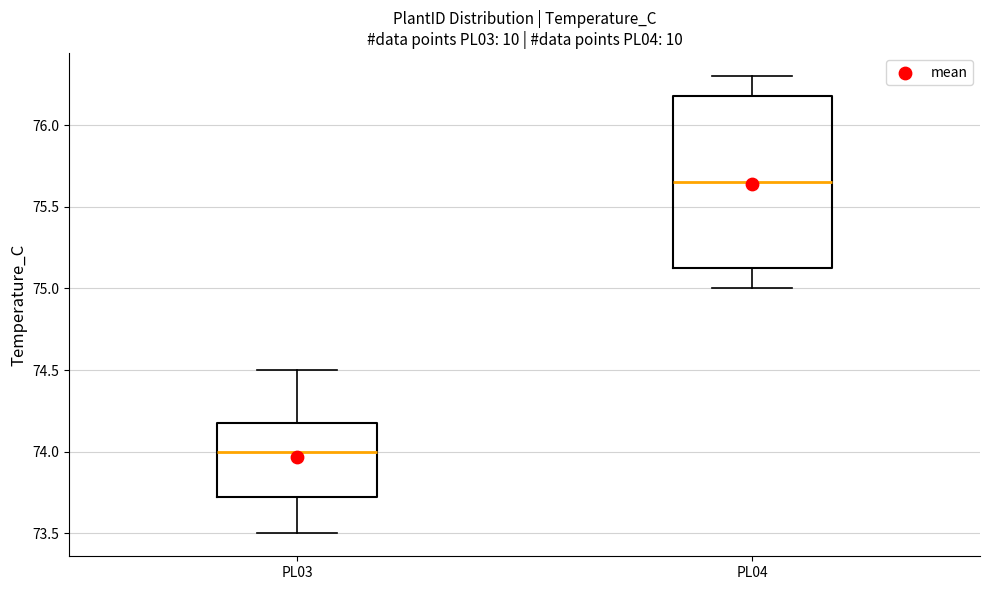

Reading left to right, read every box against the y-axis: the position of its median line, the range the box covers, and the ends of its whiskers. The values are not printed on the chart, so give them approximately, as read against the axis.

PL03: median 74.00, box 73.75 to 74.20, whiskers 73.50 to 74.50
PL04: median 75.65, box 75.15 to 76.20, whiskers 75.00 to 76.30